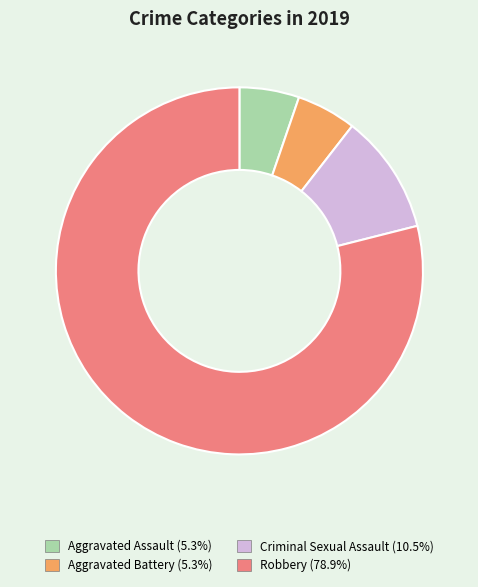

Do Criminal Sexual Assault and Aggravated Assault together represent more than half of the pie?

No